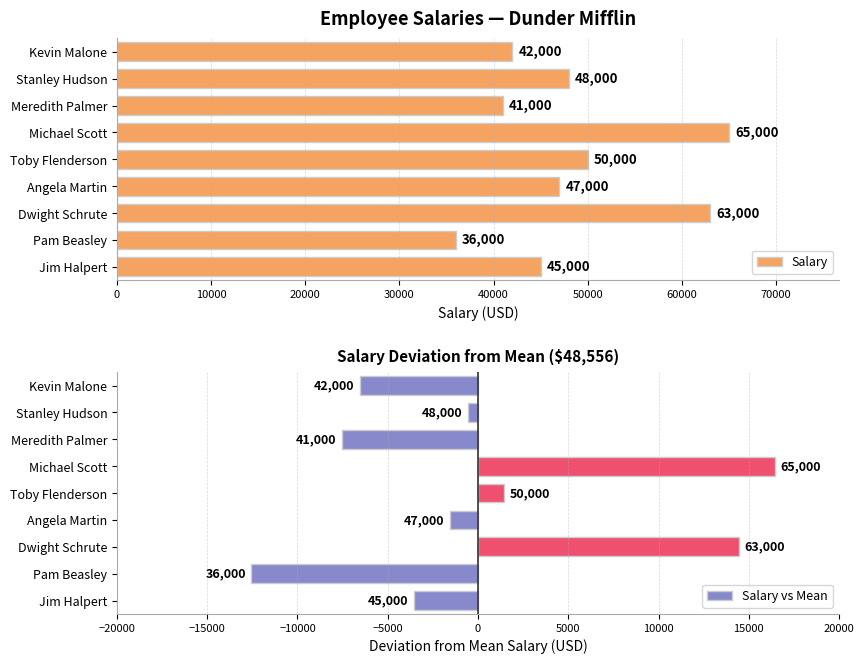

The chart shows a value of 21158.1 at Dwight Schrute. True or false?

False